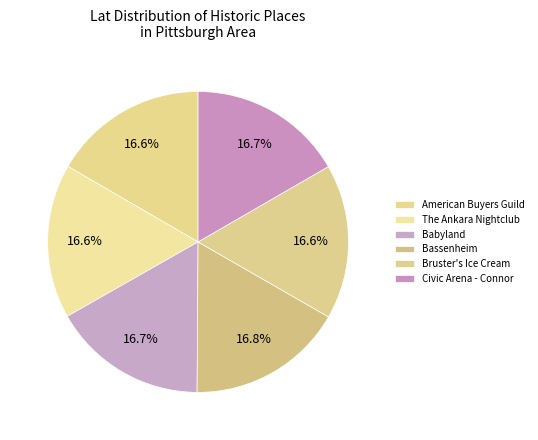

How many slices are in this pie chart?

6